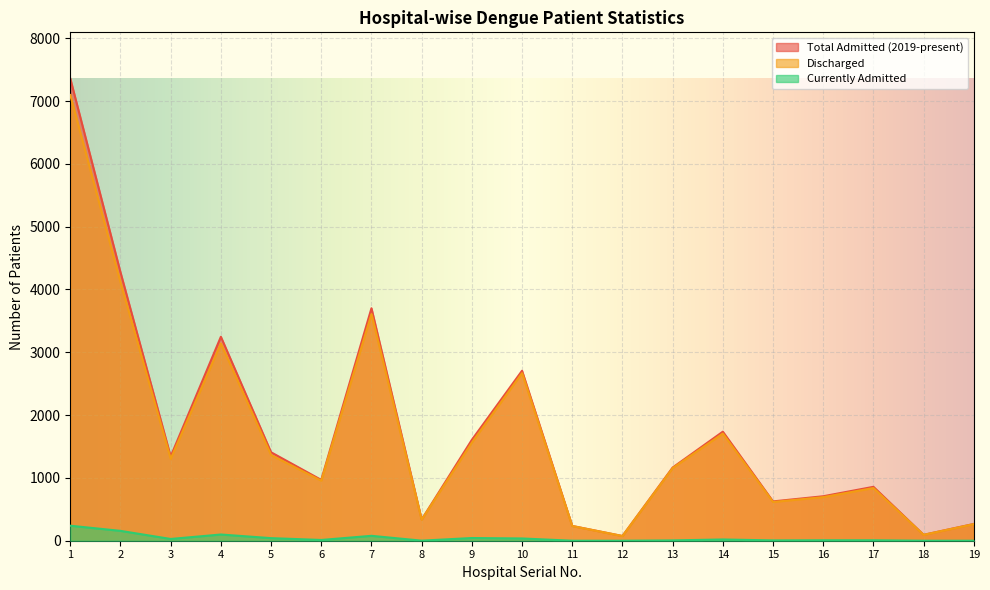

Between 1 and 5, which series saw the biggest shift?

Total Admitted (2019-present)